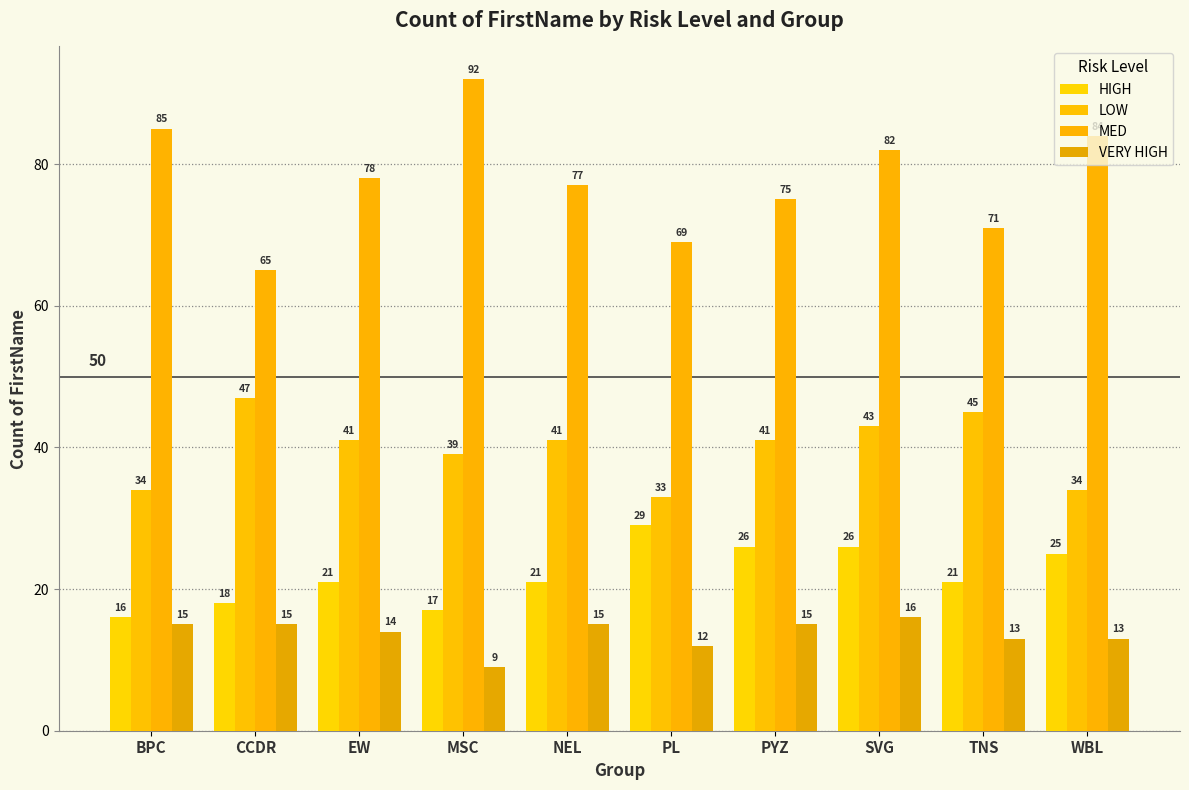

Rank the series at BPC from highest to lowest value.

MED, LOW, HIGH, VERY HIGH